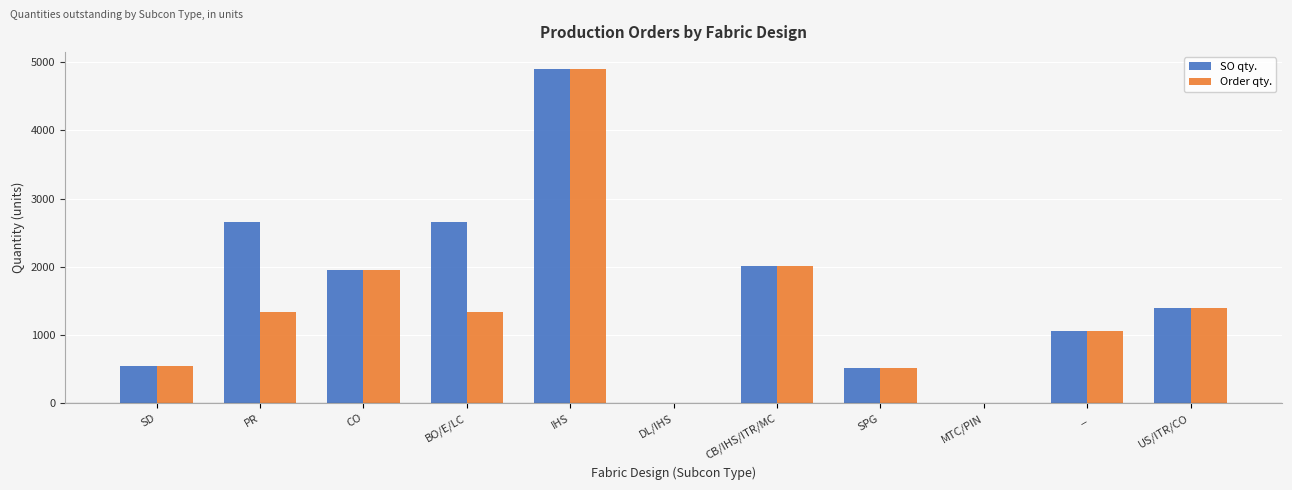

Is it true that SO qty. equals 1578 at IHS?

False